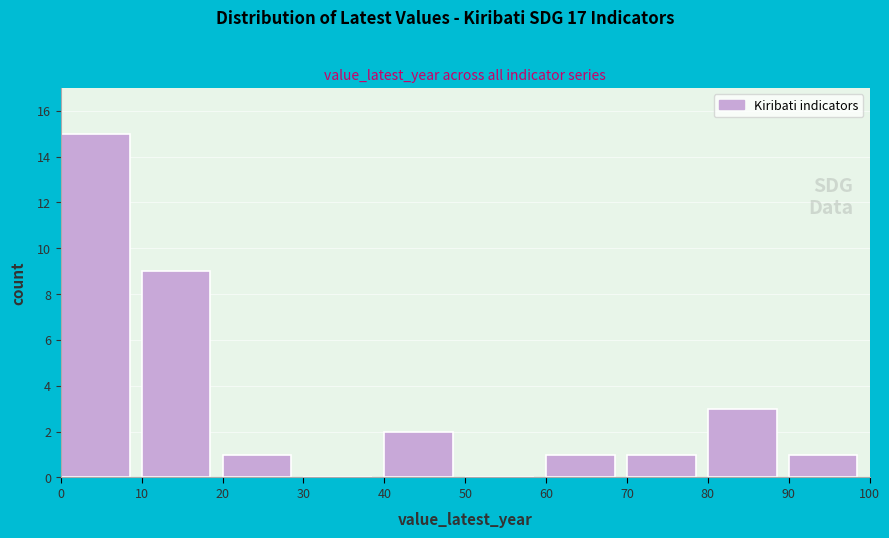

Reading left to right, transcribe this chart: for each bar, give the range it covers on the x-axis and its height. The values are not printed on the chart, so give them approximately, as read against the axis.

0 to 10: 15
10 to 20: 9
20 to 30: 1
30 to 40: 0
40 to 50: 2
50 to 60: 0
60 to 70: 1
70 to 80: 1
80 to 90: 3
90 to 100: 1